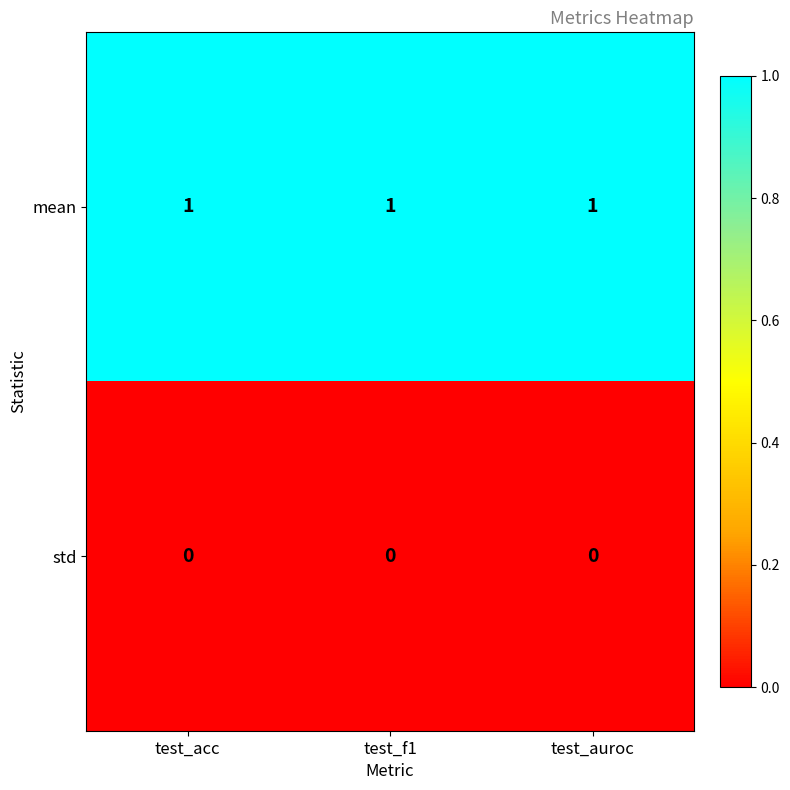

Rank the series at test_f1 from lowest to highest value.

std, mean